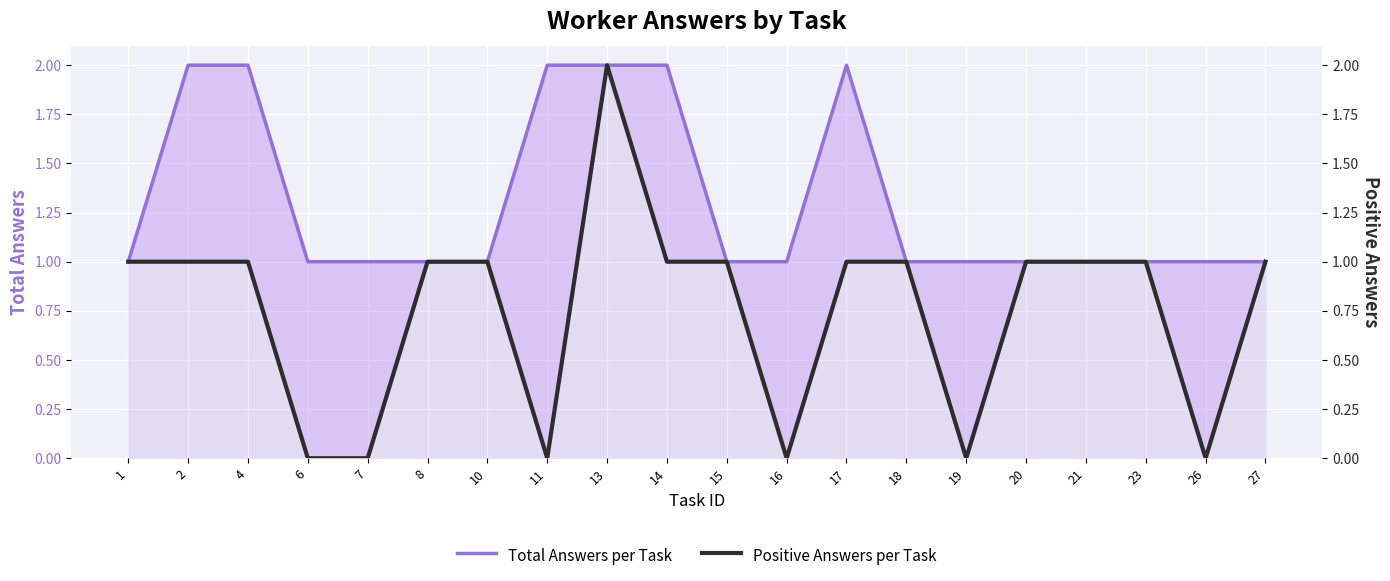

How many data points in Positive Answers per Task are above 1?

1